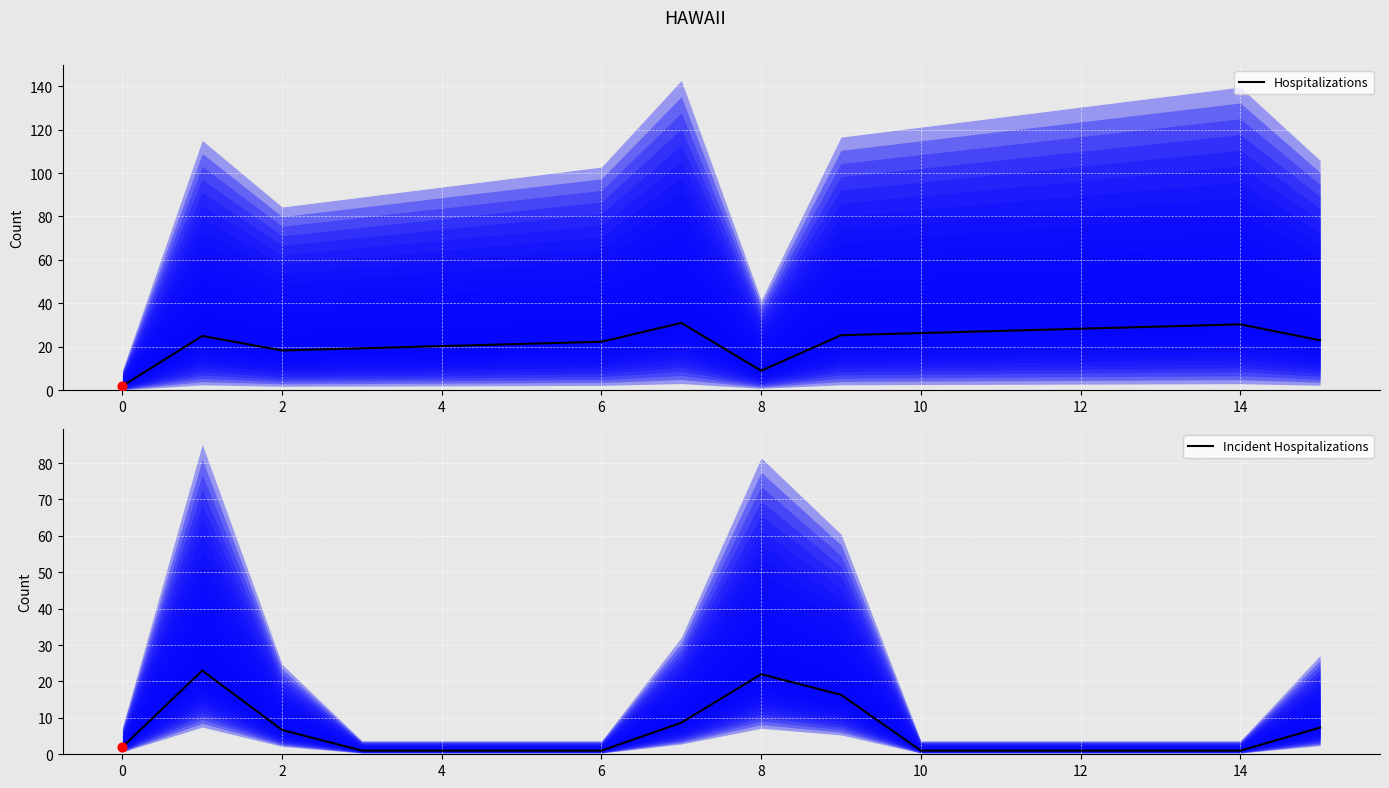

The Hospitalizations series shows 26.3 at 10. True or false?

True